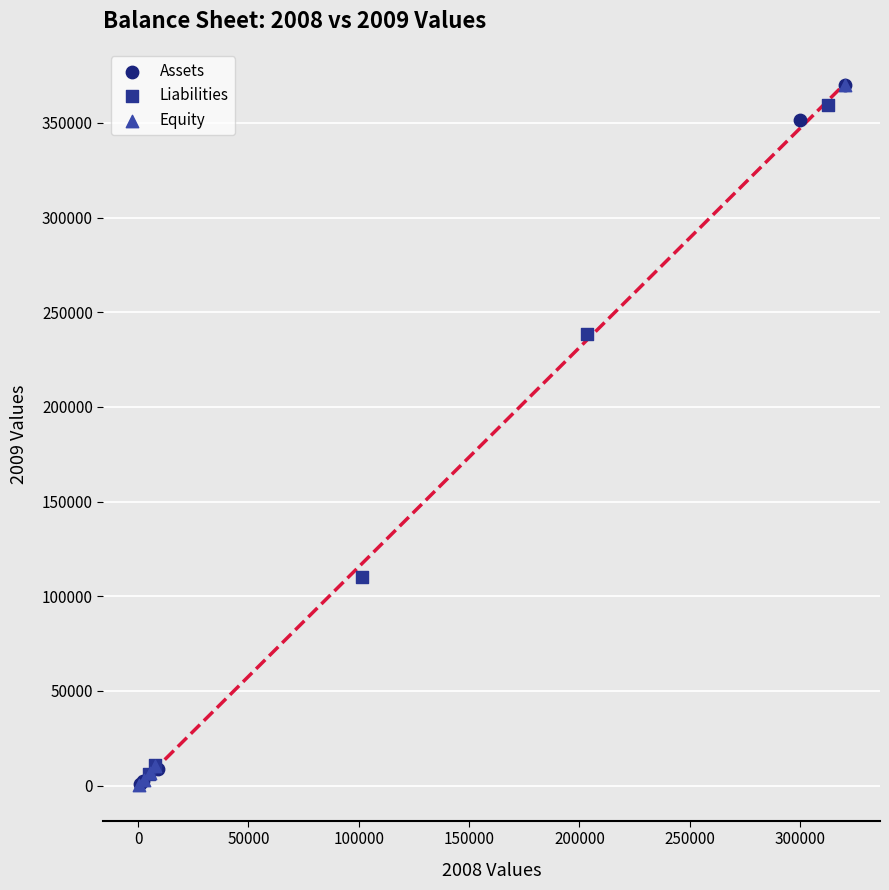

What are all the series names shown in the legend?

Assets, Liabilities, Equity